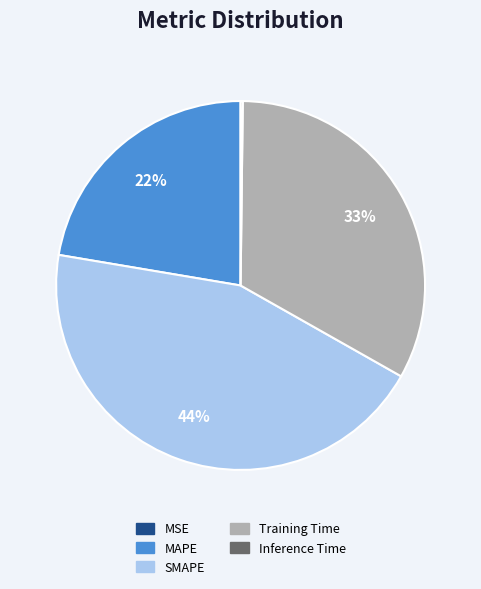

Is there any slice that represents more than half of the pie?

No